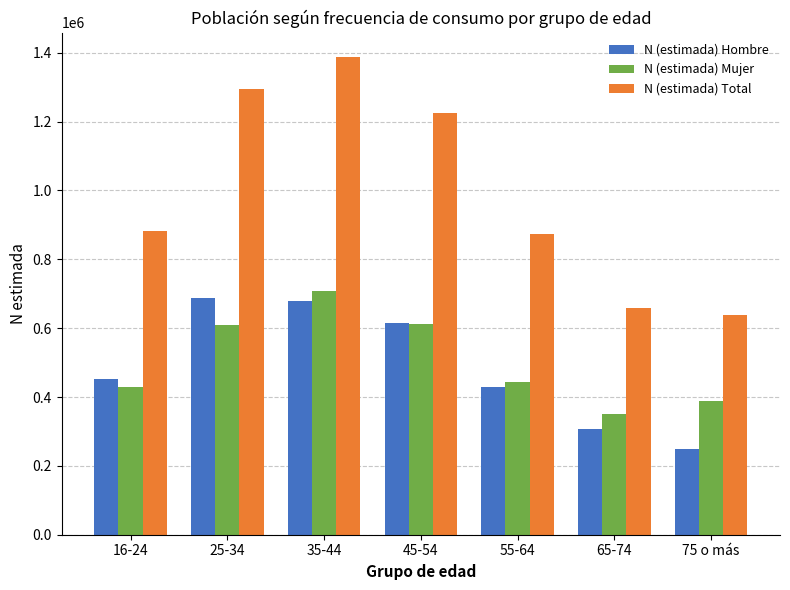

Where does the N (estimada) Mujer series first go above 443377?

25-34